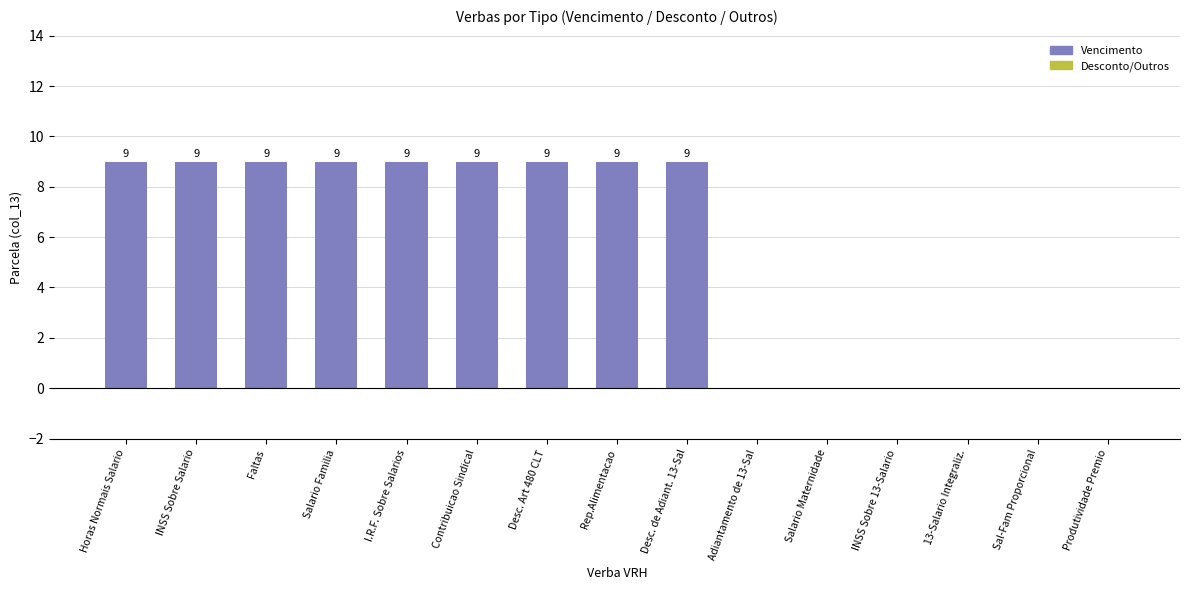

What is the sum of all values?

81